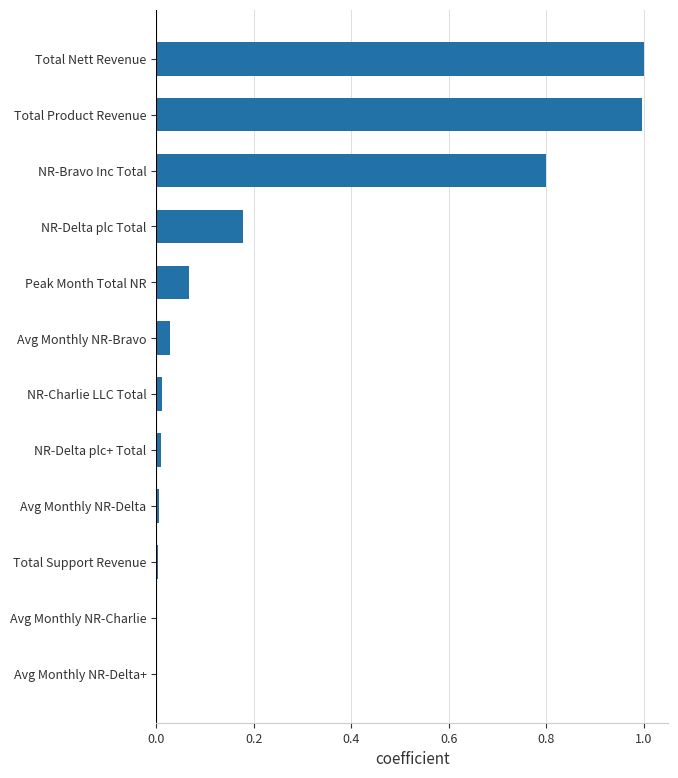

What is the maximum value shown in the chart?

1.0